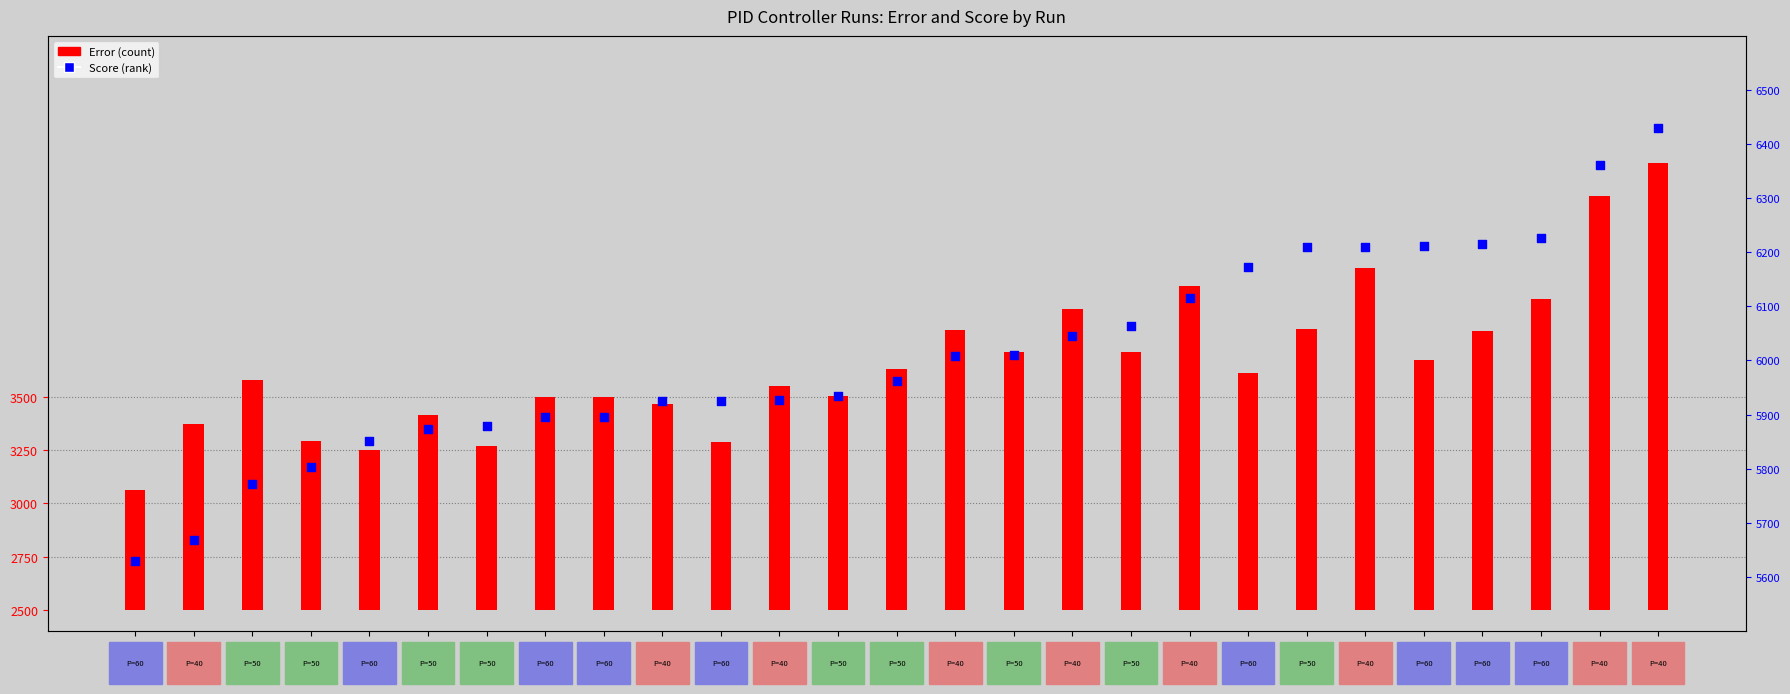

Is the value of Error at Run 11 greater than the value of Score at Run 9?

No